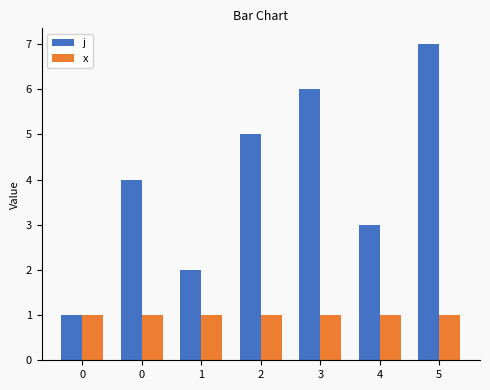

How many bars are there in each group?

2